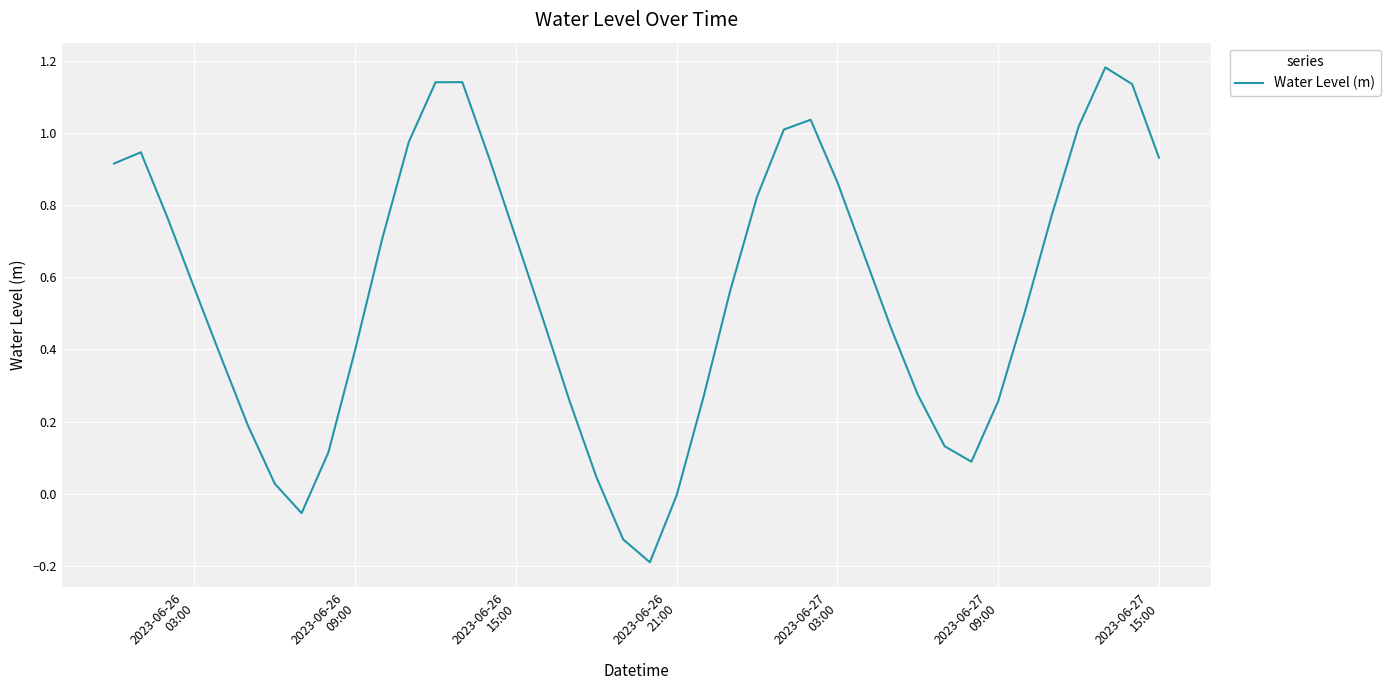

What is the difference between the maximum and minimum values?

1.4